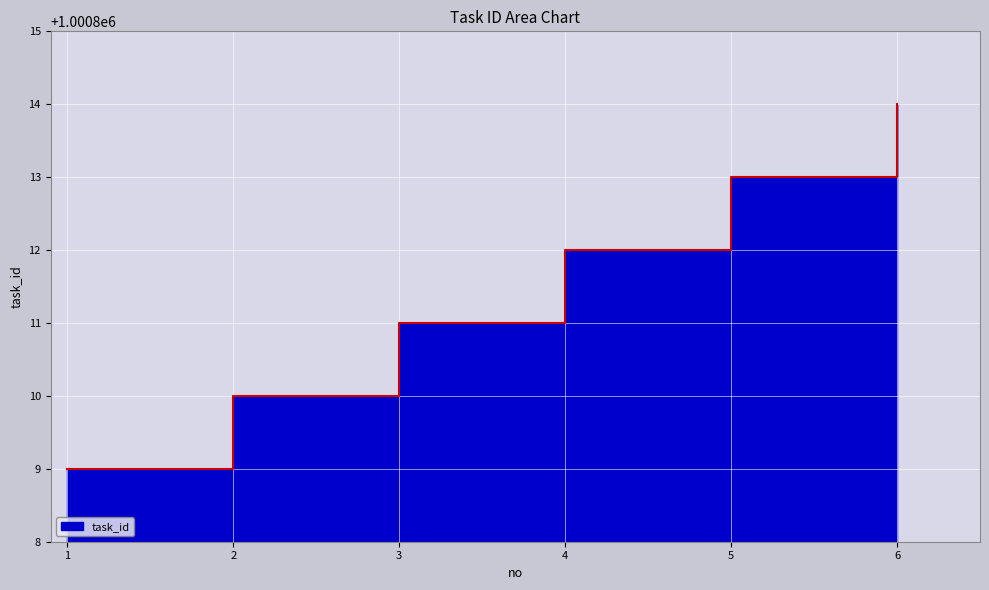

What is the value of the 3rd point from the left?

1000811